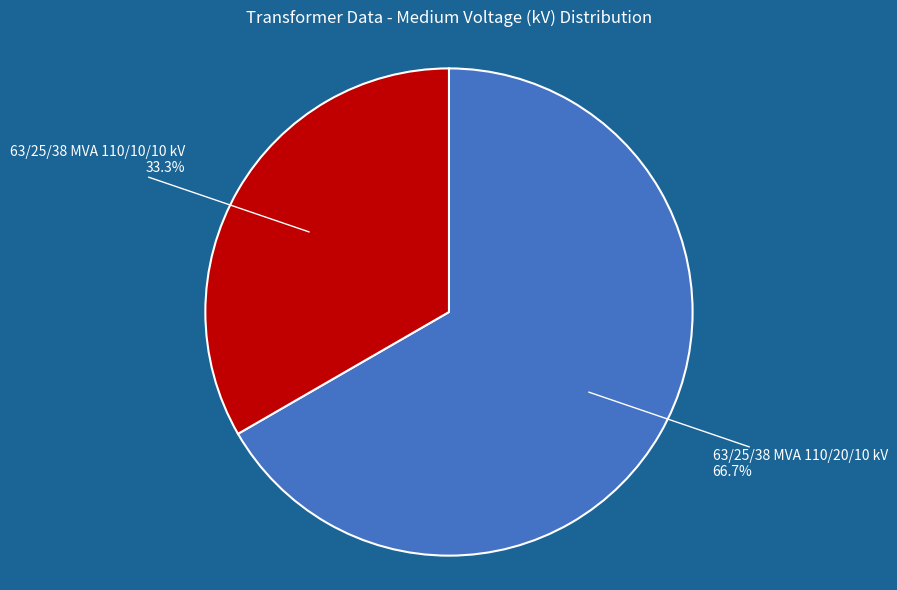

Between 63/25/38 MVA 110/10/10 kV and 63/25/38 MVA 110/20/10 kV, which is larger?

63/25/38 MVA 110/20/10 kV